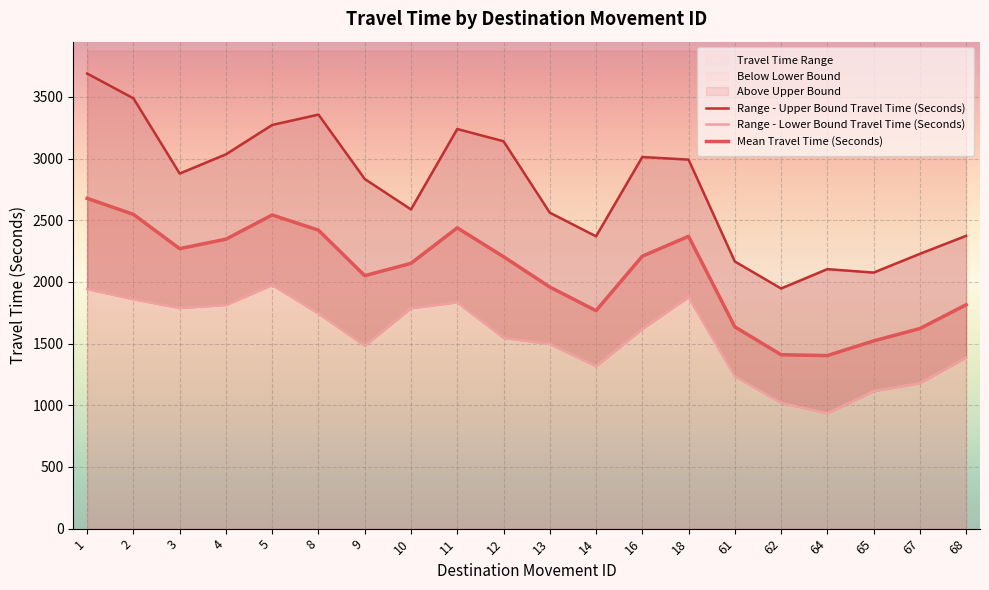

What is the difference between the maximum and minimum values in the Range - Lower Bound Travel Time (Seconds) series?

1040